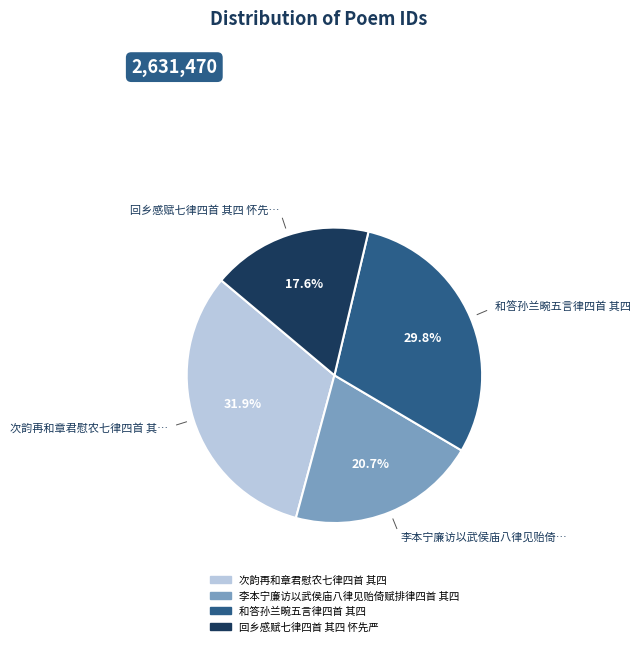

To the nearest percent, what is the difference between the largest and smallest slice percentages?

14%